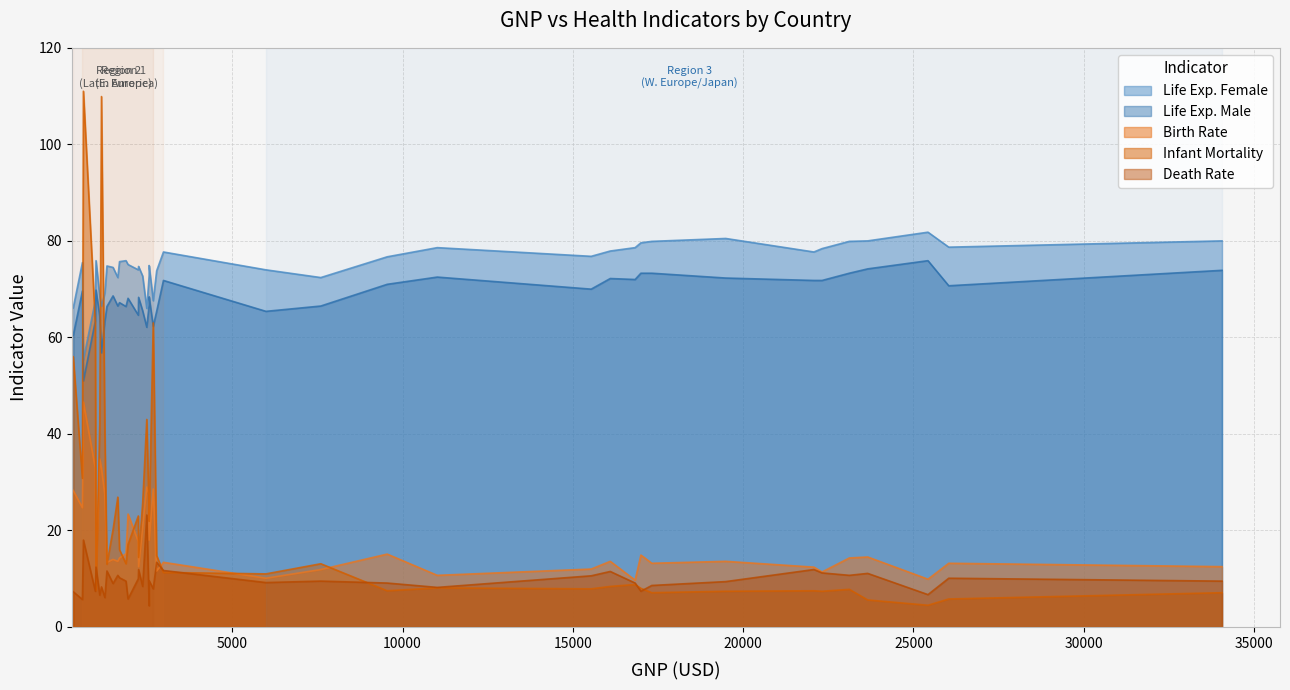

True or false: BirthRt and LEXPM cross at least once.

False